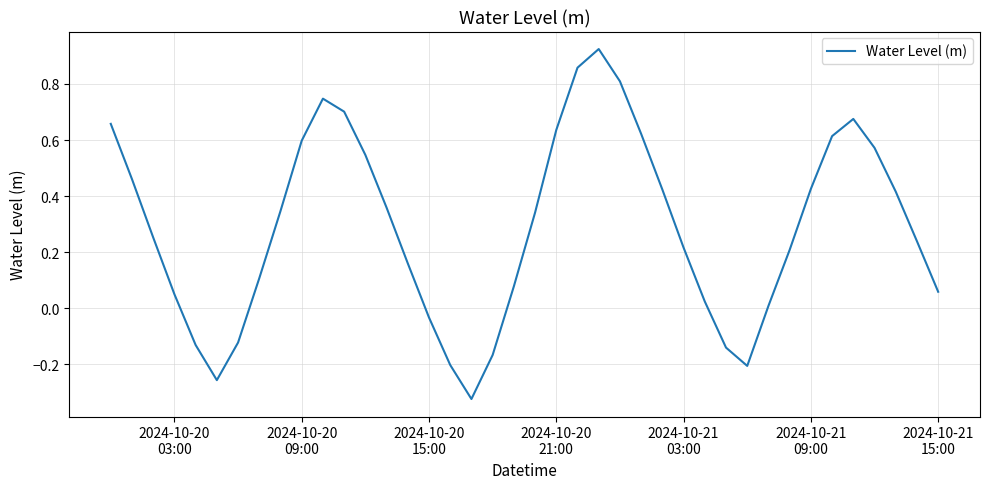

What is the difference between the second highest and minimum values?

1.2